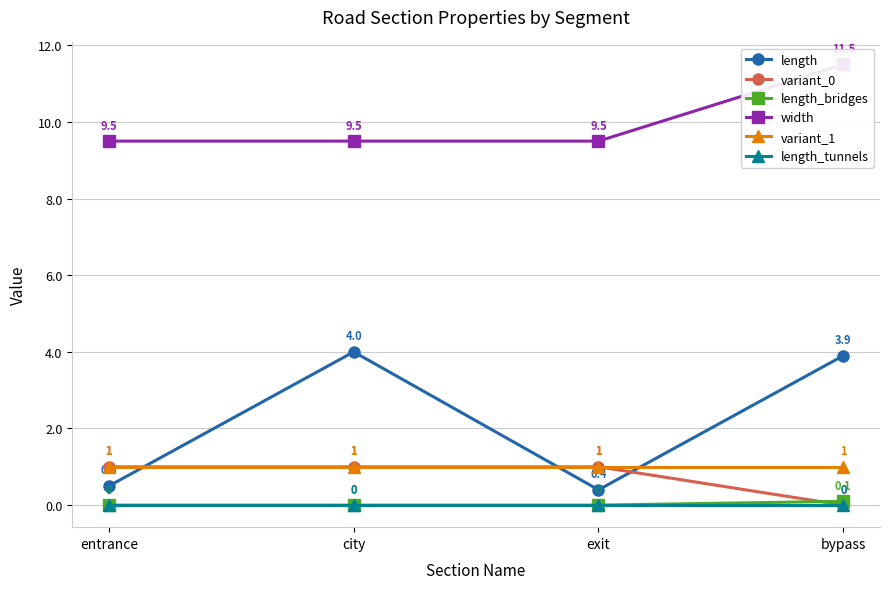

What is the maximum value for width?

11.5